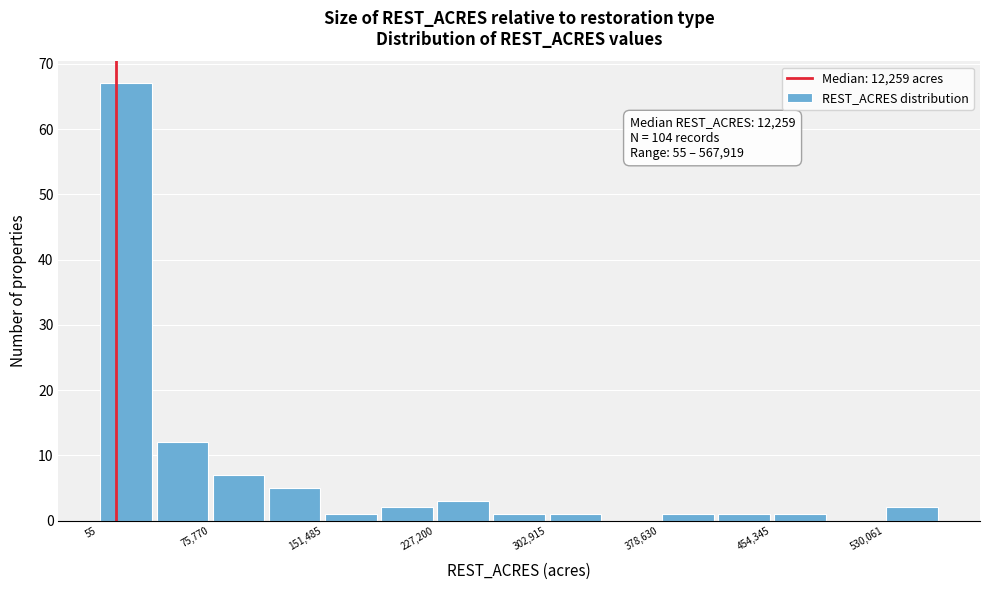

Read against the x-axis, roughly where is the centre of the tallest bar?

20000